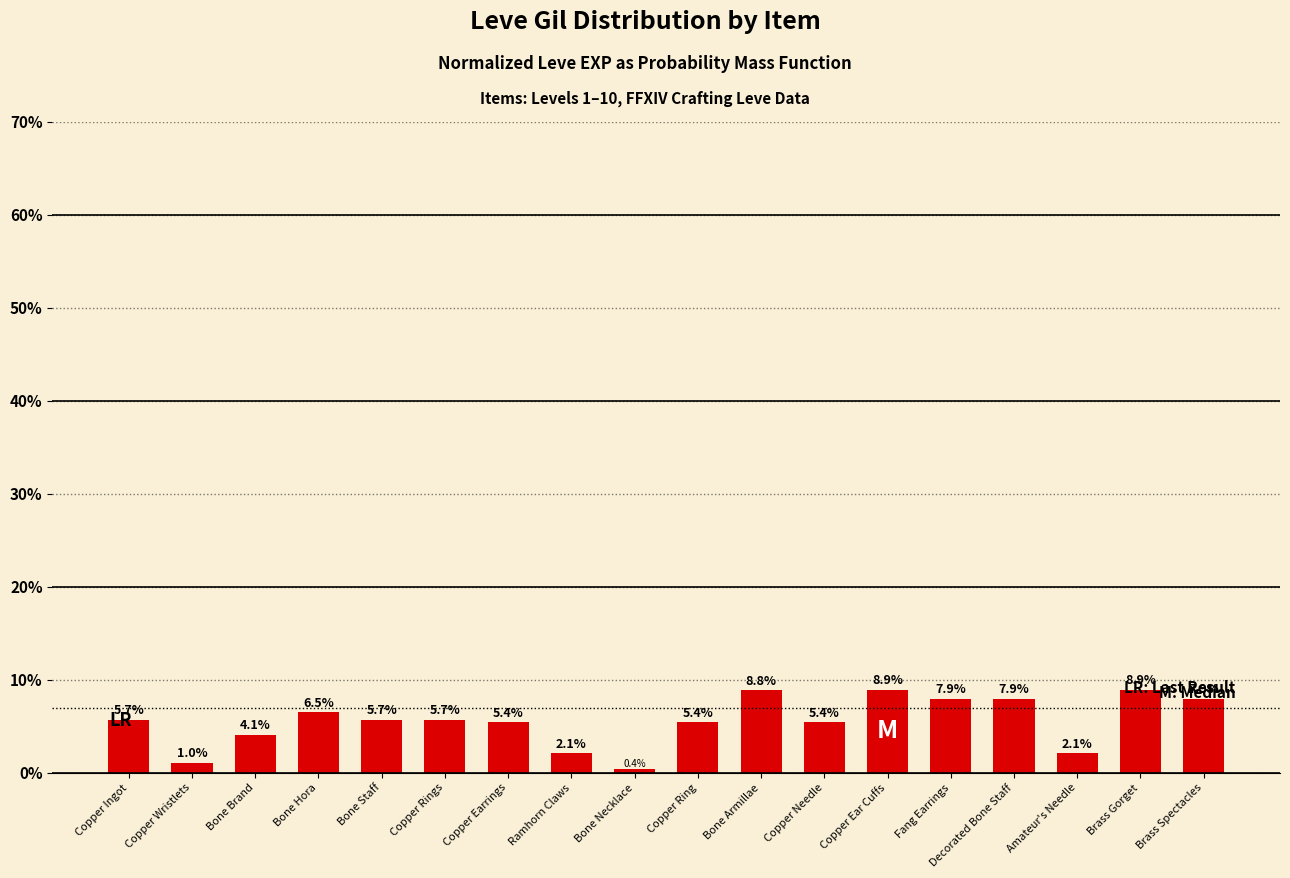

What is the difference between the values at Copper Ring and Copper Rings?

0.3